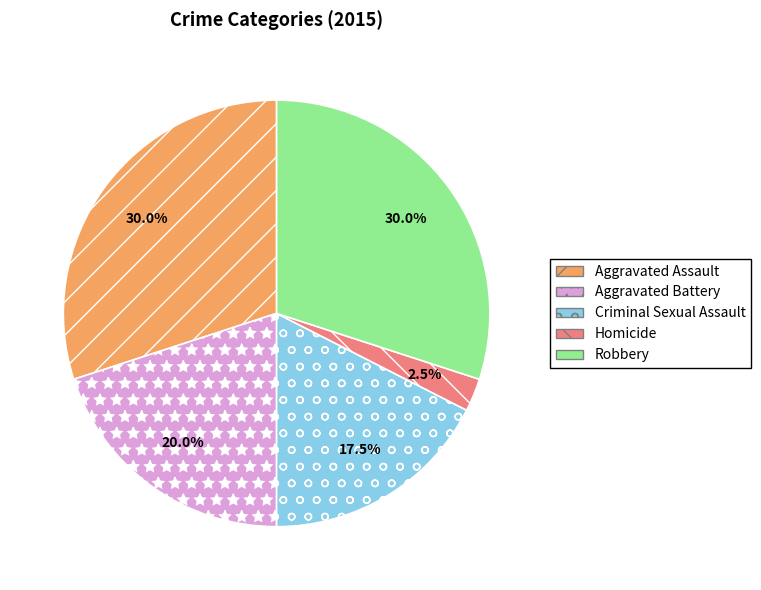

Combined, what portion of the pie is Homicide and Criminal Sexual Assault?

20.0%